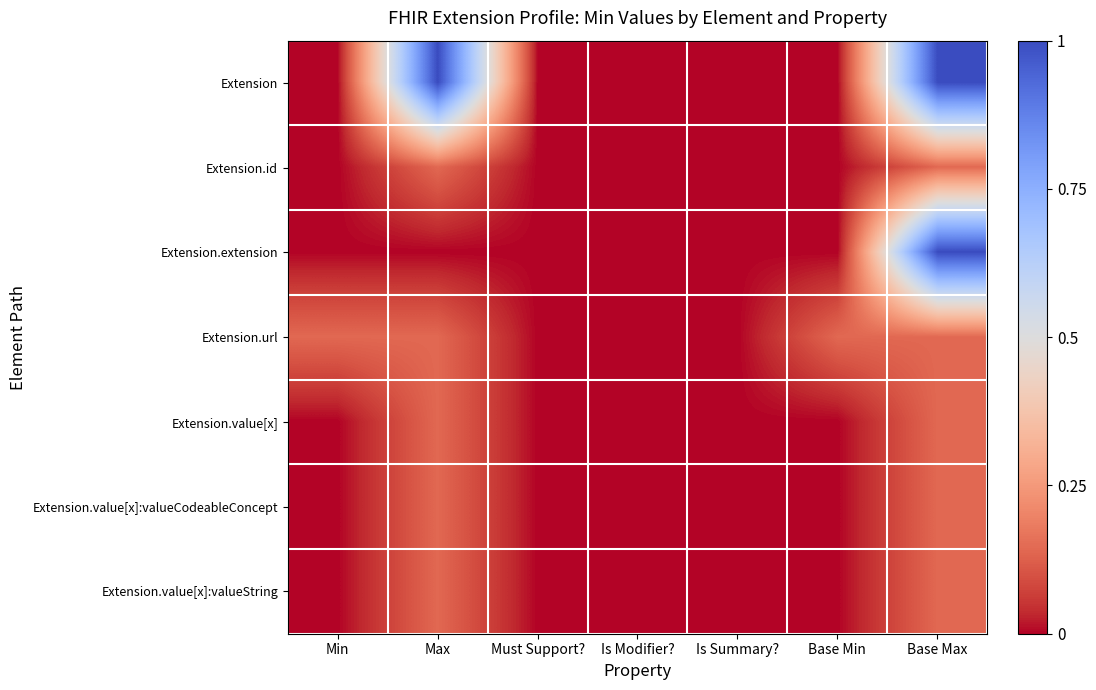

Reading left to right, what are all the values shown in this chart?

Extension: Min=0.0	Max=1.0	Must Support?=0.0	Is Modifier?=0.0	Is Summary?=0.0	Base Min=0.0	Base Max=1.0
Extension.id: Min=0.0	Max=0.1	Must Support?=0.0	Is Modifier?=0.0	Is Summary?=0.0	Base Min=0.0	Base Max=0.1
Extension.extension: Min=0.0	Max=0.0	Must Support?=0.0	Is Modifier?=0.0	Is Summary?=0.0	Base Min=0.0	Base Max=1.0
Extension.url: Min=0.1	Max=0.1	Must Support?=0.0	Is Modifier?=0.0	Is Summary?=0.0	Base Min=0.1	Base Max=0.1
Extension.value[x]: Min=0.0	Max=0.1	Must Support?=0.0	Is Modifier?=0.0	Is Summary?=0.0	Base Min=0.0	Base Max=0.1
Extension.value[x]:valueCodeableConcept: Min=0.0	Max=0.1	Must Support?=0.0	Is Modifier?=0.0	Is Summary?=0.0	Base Min=0.0	Base Max=0.1
Extension.value[x]:valueString: Min=0.0	Max=0.1	Must Support?=0.0	Is Modifier?=0.0	Is Summary?=0.0	Base Min=0.0	Base Max=0.1